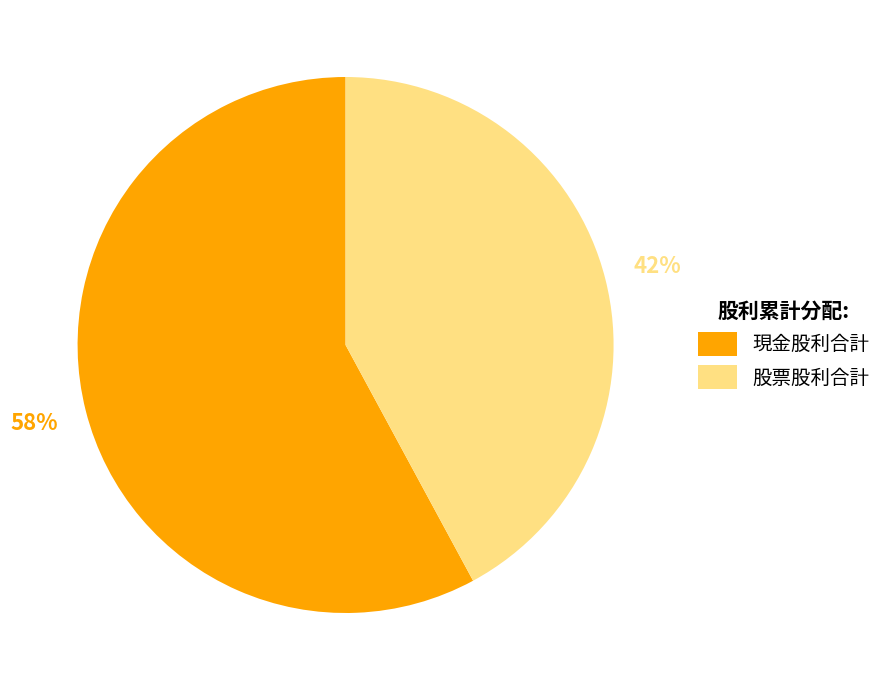

Count the number of slices in the pie.

2